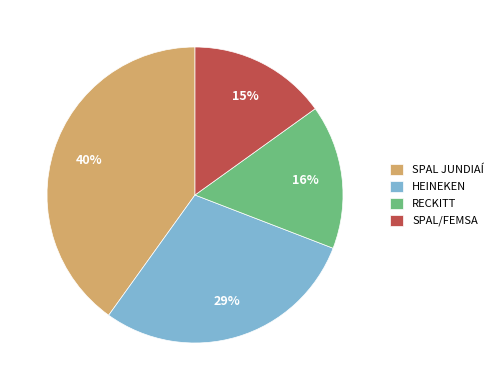

Which has a higher value, RECKITT or SPAL/FEMSA?

RECKITT